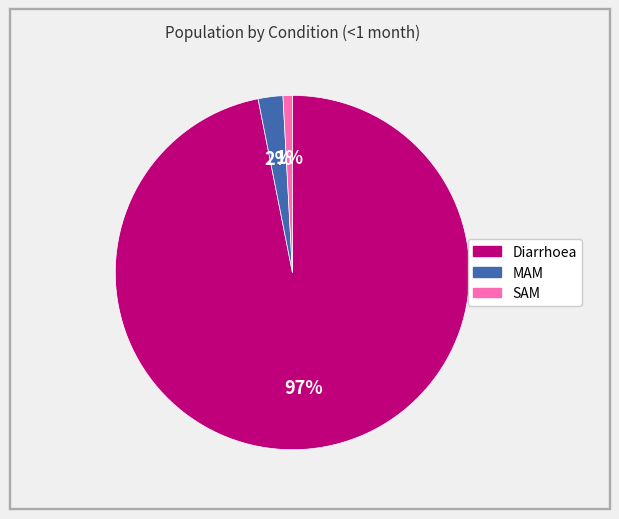

Rank the categories by value from highest to lowest.

Diarrhoea, MAM, SAM